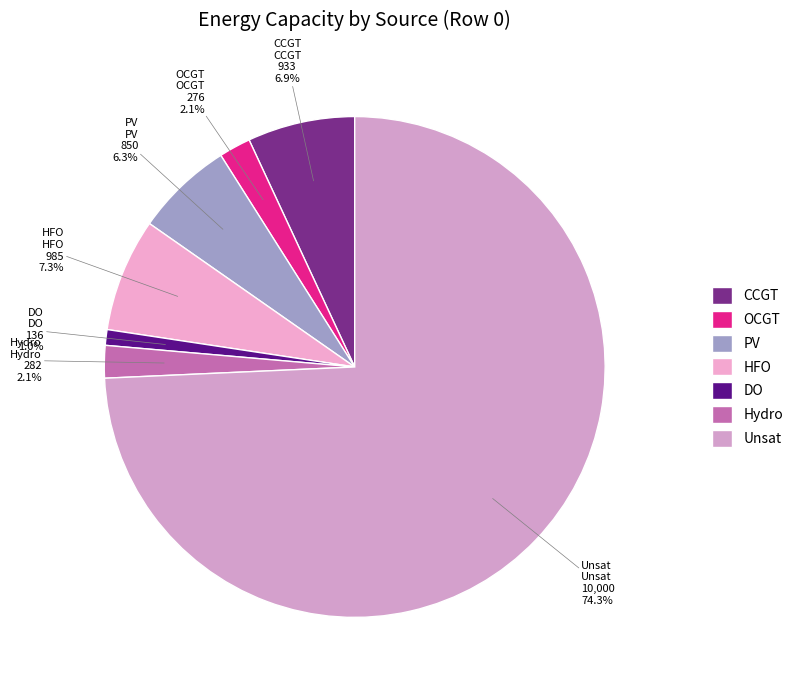

Between Hydro and CCGT, which is larger?

CCGT